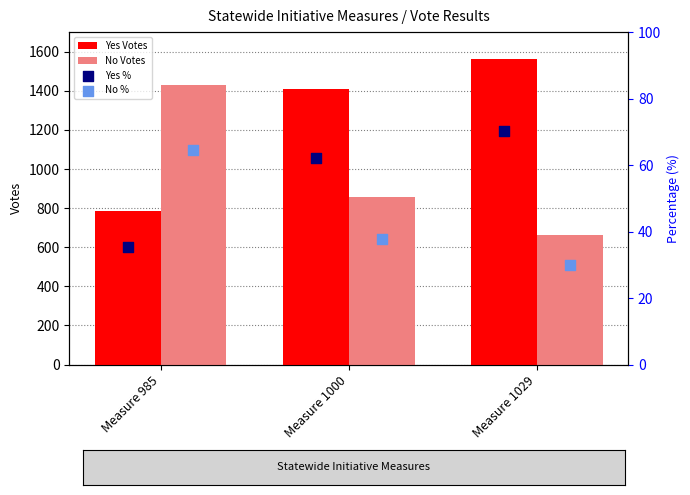

At how many categories does at least one series exceed 309?

3